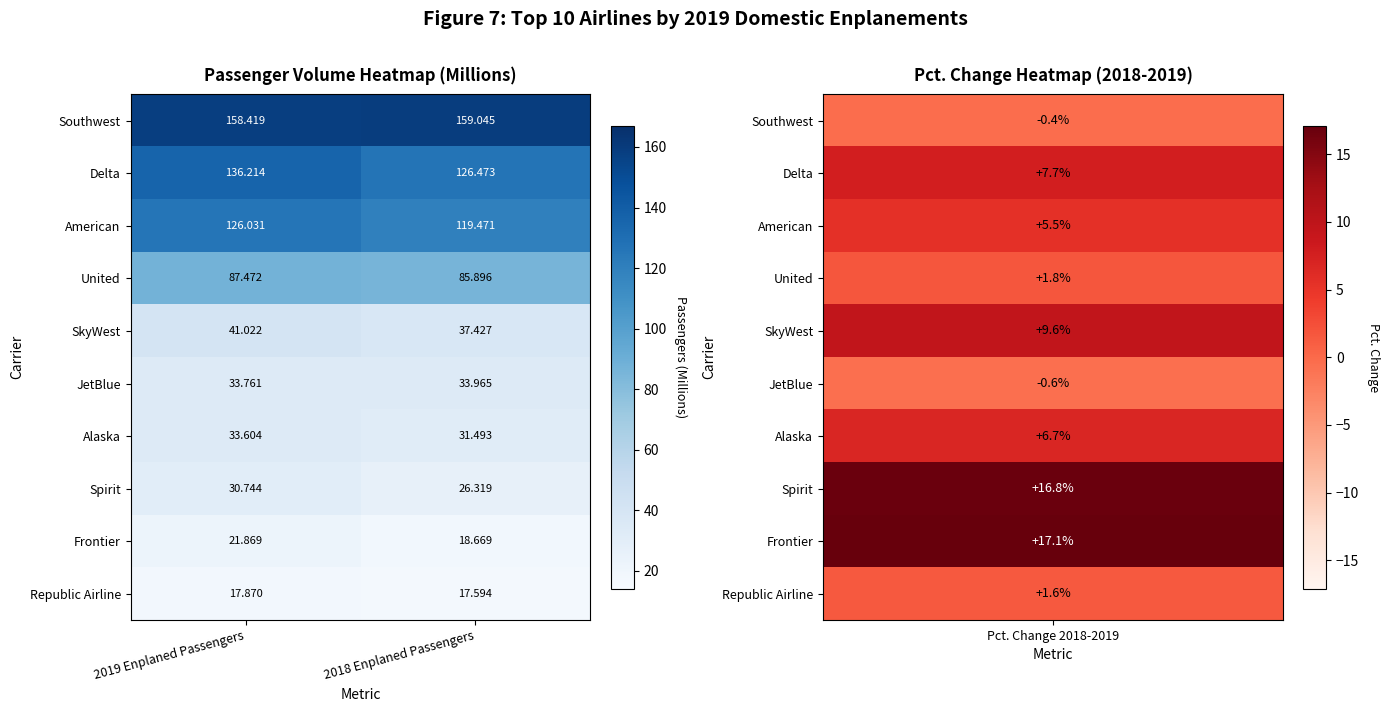

Is the value of Southwest at 2019 Enplaned Passengers greater than the value of Alaska at 2019 Enplaned Passengers?

Yes